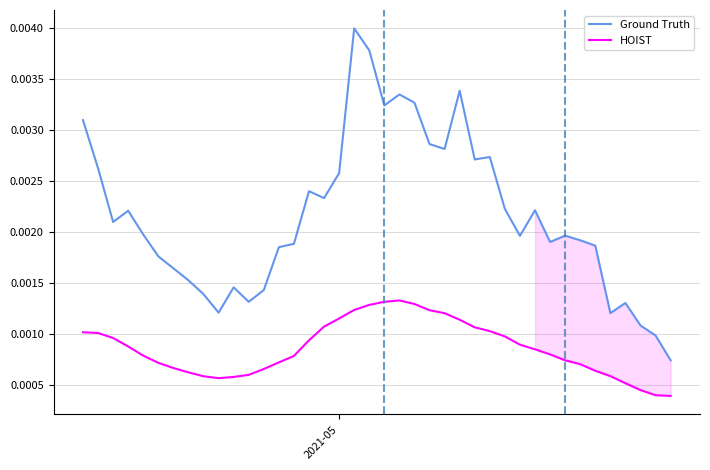

True or false: Ground Truth and HOIST intersect in this chart.

False